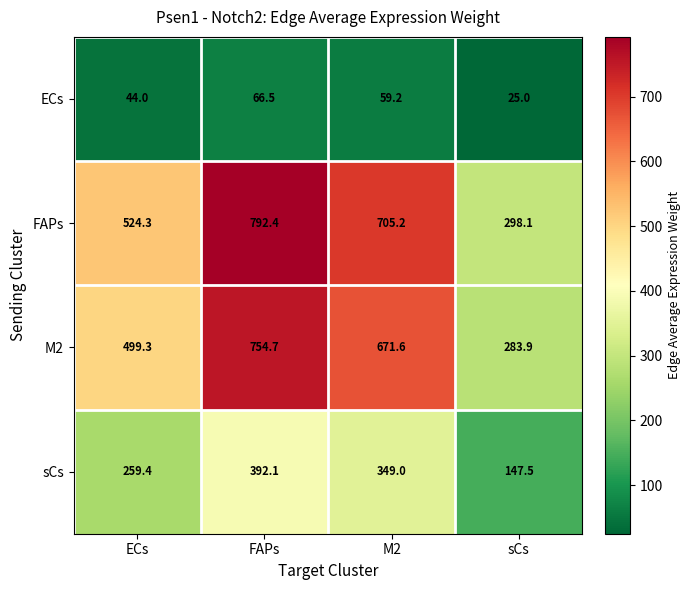

What is the spread (max minus min) of values at FAPs?

725.9